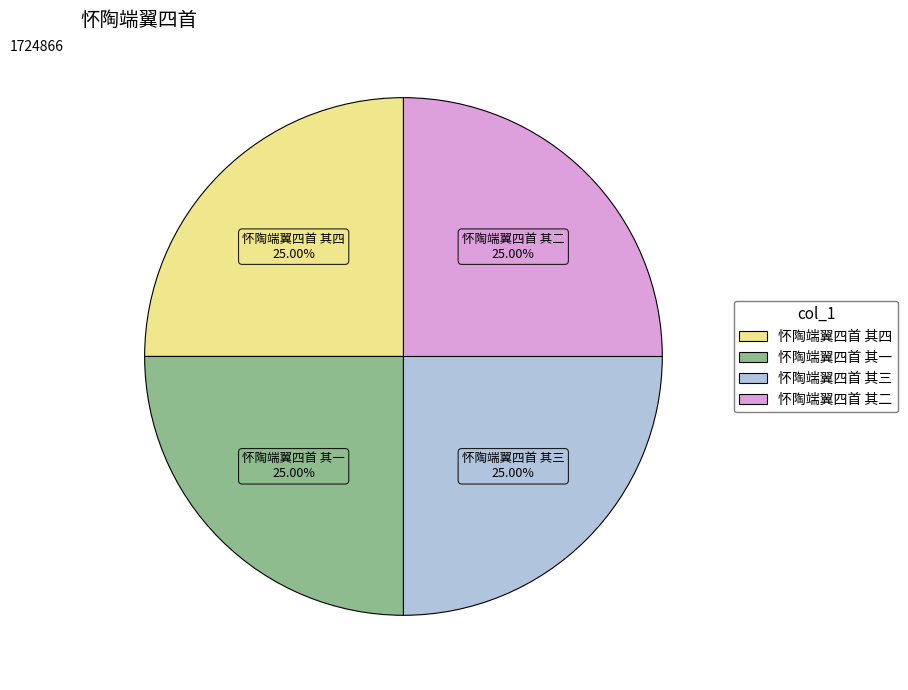

Is it true that 怀陶端翼四首 其一 is 40% of the pie?

False